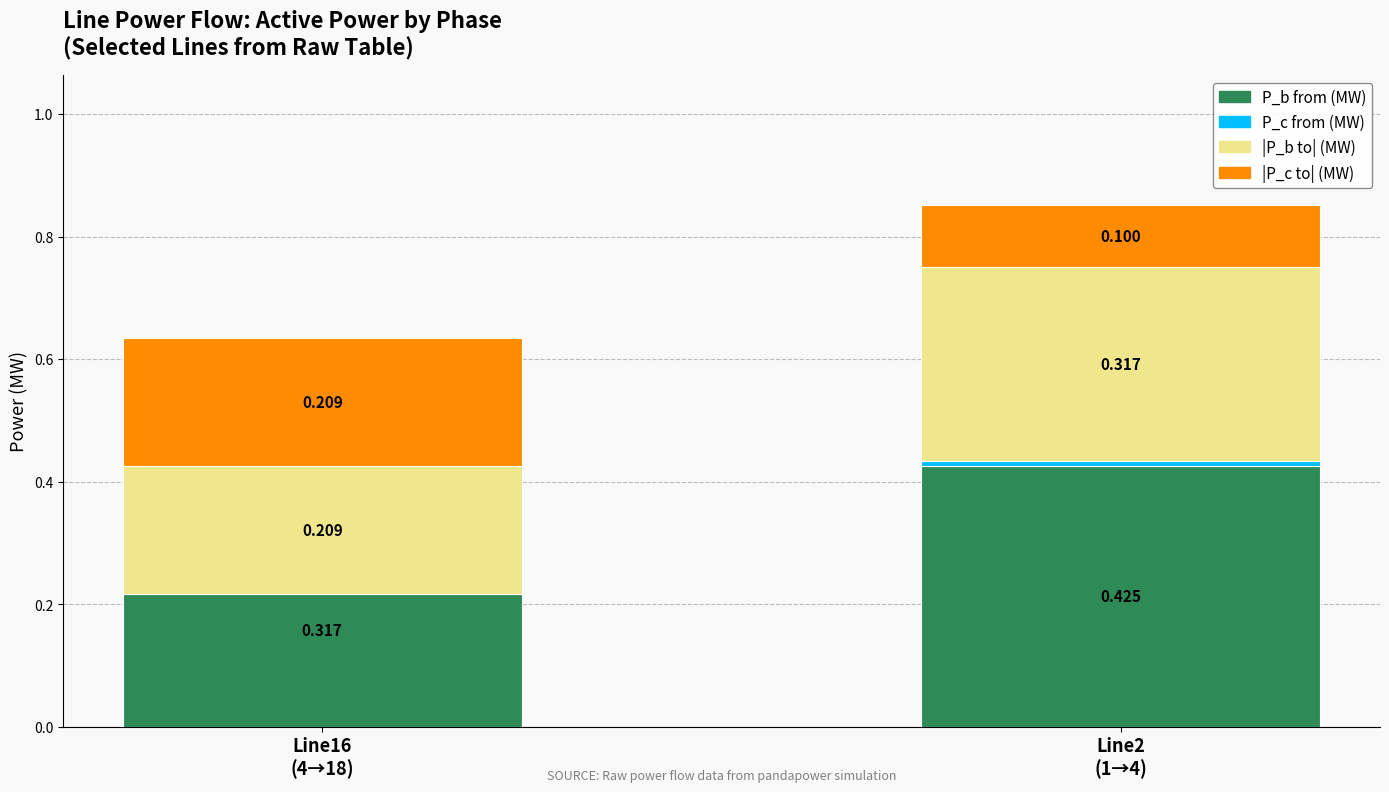

Between Line16
(4→18) and Line2
(1→4), which series saw the biggest shift?

|P_b to| (MW)